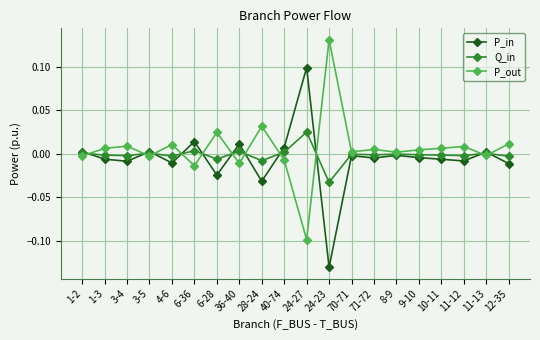

At which category does P_out reach its first local peak?

3-4